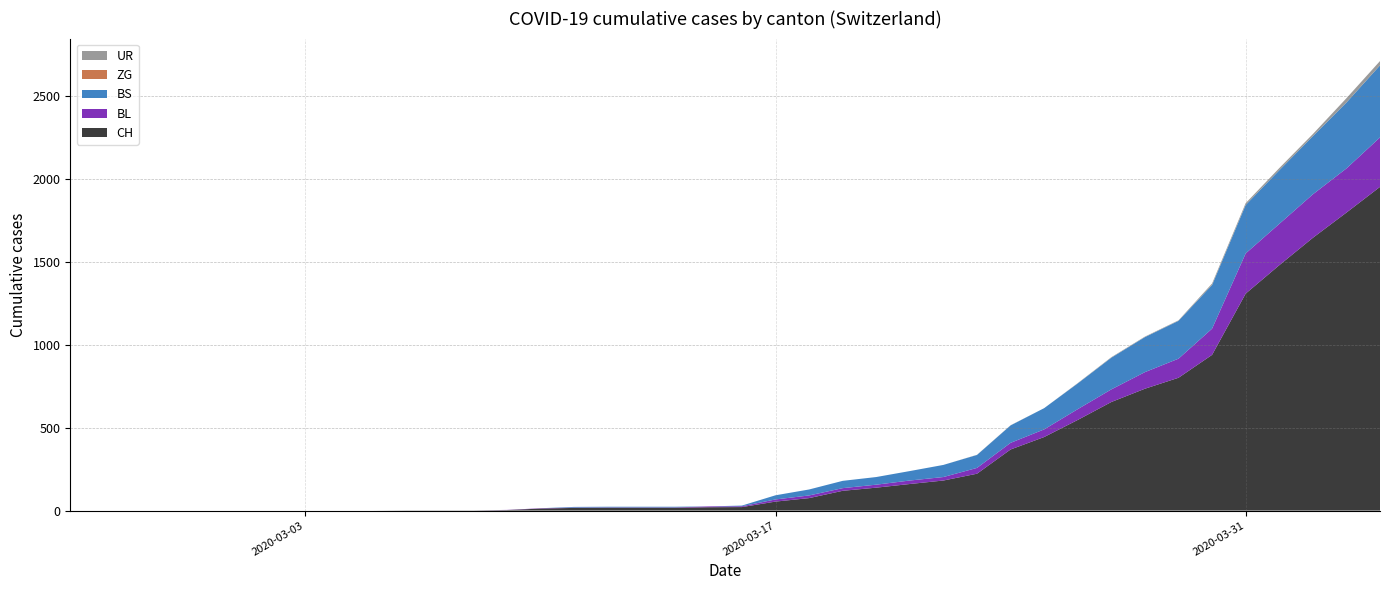

Reading left to right, extract all data points from this chart.

CH: 0=0	1=0	2=0	3=0	4=0	5=0	6=0	7=0	8=0	9=0	10=1	11=1	12=1	13=3	14=12	15=16	16=17	17=17	18=17	19=20	20=21	21=54	22=75	23=119	24=138	25=160	26=181	27=222	28=368	29=443	30=546	31=654	32=734	33=800	34=938	35=1307	36=1478	37=1643	38=1795	39=1950
BL: 0=0	1=0	2=0	3=0	4=0	5=0	6=0	7=0	8=0	9=0	10=0	11=0	12=0	13=1	14=2	15=2	16=2	17=2	18=2	19=5	20=5	21=13	22=16	23=16	24=18	25=21	26=21	27=35	28=40	29=46	30=65	31=76	32=100	33=115	34=158	35=242	36=249	37=262	38=266	39=298
BS: 0=0	1=0	2=0	3=0	4=0	5=0	6=0	7=0	8=0	9=0	10=0	11=0	12=0	13=0	14=0	15=4	16=4	17=4	18=4	19=0	20=4	21=25	22=36	23=44	24=46	25=57	26=73	27=78	28=105	29=128	30=155	31=191	32=211	33=228	34=263	35=292	36=323	37=350	38=397	39=434
ZG: 0=0	1=0	2=0	3=0	4=0	5=0	6=0	7=0	8=0	9=0	10=0	11=0	12=0	13=0	14=0	15=0	16=0	17=0	18=0	19=0	20=0	21=0	22=0	23=0	24=0	25=0	26=0	27=0	28=0	29=0	30=0	31=0	32=0	33=0	34=0	35=0	36=0	37=0	38=0	39=0
UR: 0=0	1=0	2=0	3=0	4=0	5=0	6=0	7=0	8=0	9=0	10=0	11=0	12=0	13=0	14=0	15=0	16=0	17=0	18=0	19=0	20=0	21=0	22=0	23=0	24=0	25=0	26=0	27=1	28=1	29=0	30=2	31=3	32=3	33=3	34=9	35=11	36=13	37=13	38=26	39=26